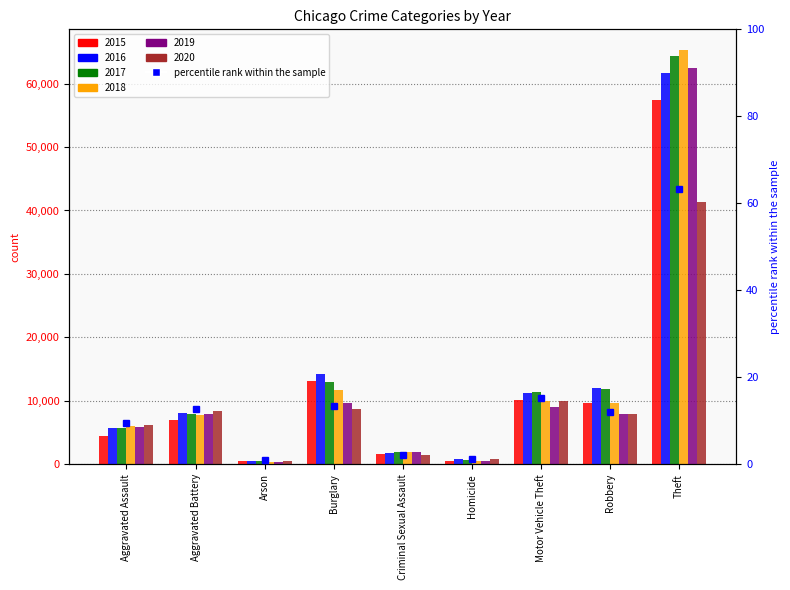

Rank the categories by value from lowest to highest.

Arson, Homicide, Criminal Sexual Assault, Aggravated Assault, Robbery, Aggravated Battery, Burglary, Motor Vehicle Theft, Theft